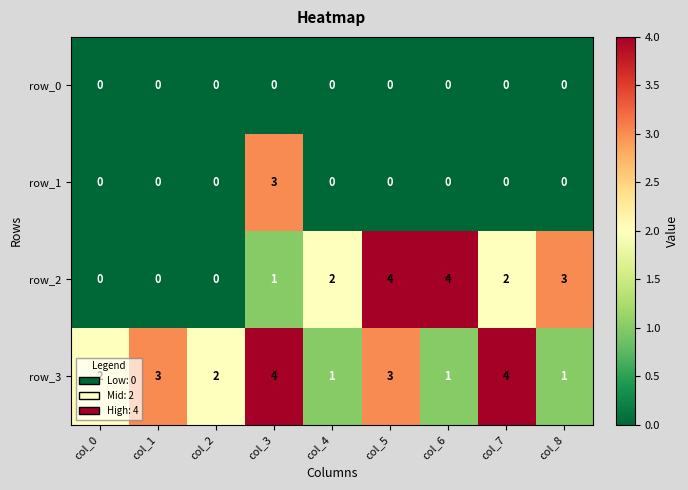

Which series has the largest range (max minus min)?

row_2